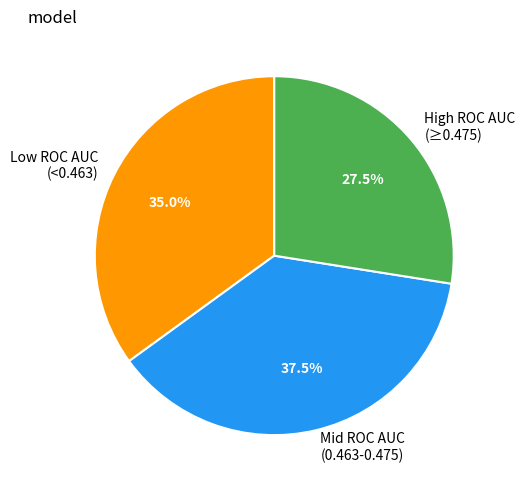

Which slice is the smallest?

High ROC AUC (≥0.475)